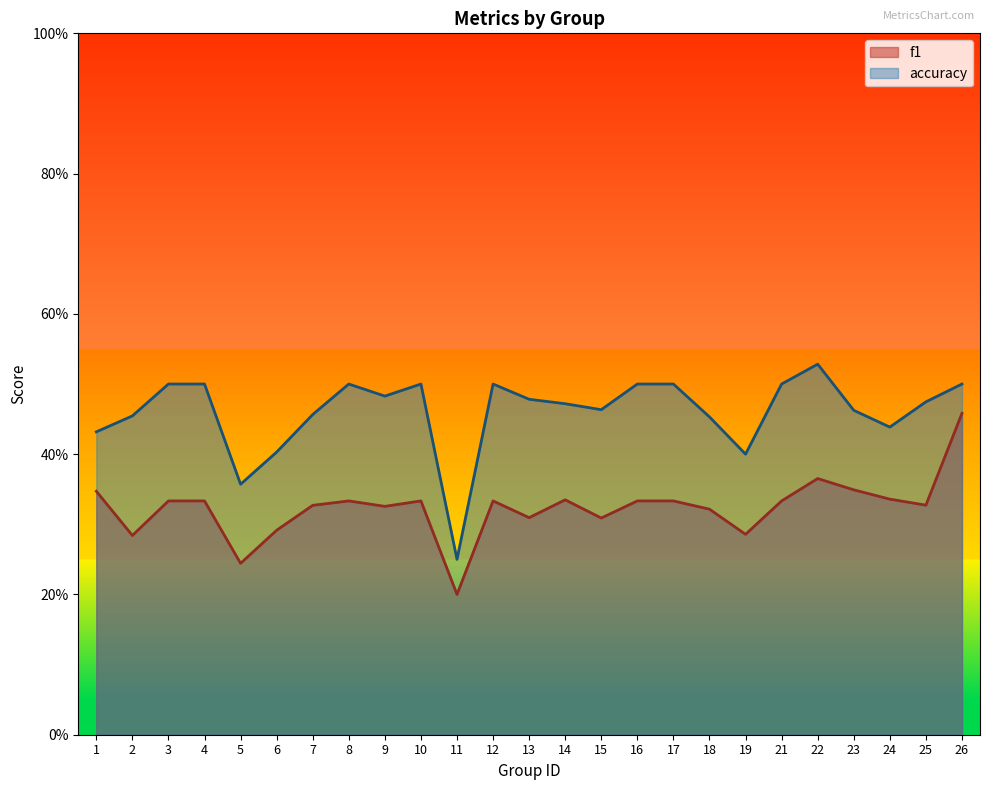

Reading left to right, list all the values displayed in this chart.

f1: 1=0.3	2=0.3	3=0.3	4=0.3	5=0.2	6=0.3	7=0.3	8=0.3	9=0.3	10=0.3	11=0.2	12=0.3	13=0.3	14=0.3	15=0.3	16=0.3	17=0.3	18=0.3	19=0.3	21=0.3	22=0.4	23=0.3	24=0.3	25=0.3	26=0.5
accuracy: 1=0.4	2=0.5	3=0.5	4=0.5	5=0.4	6=0.4	7=0.5	8=0.5	9=0.5	10=0.5	11=0.2	12=0.5	13=0.5	14=0.5	15=0.5	16=0.5	17=0.5	18=0.5	19=0.4	21=0.5	22=0.5	23=0.5	24=0.4	25=0.5	26=0.5